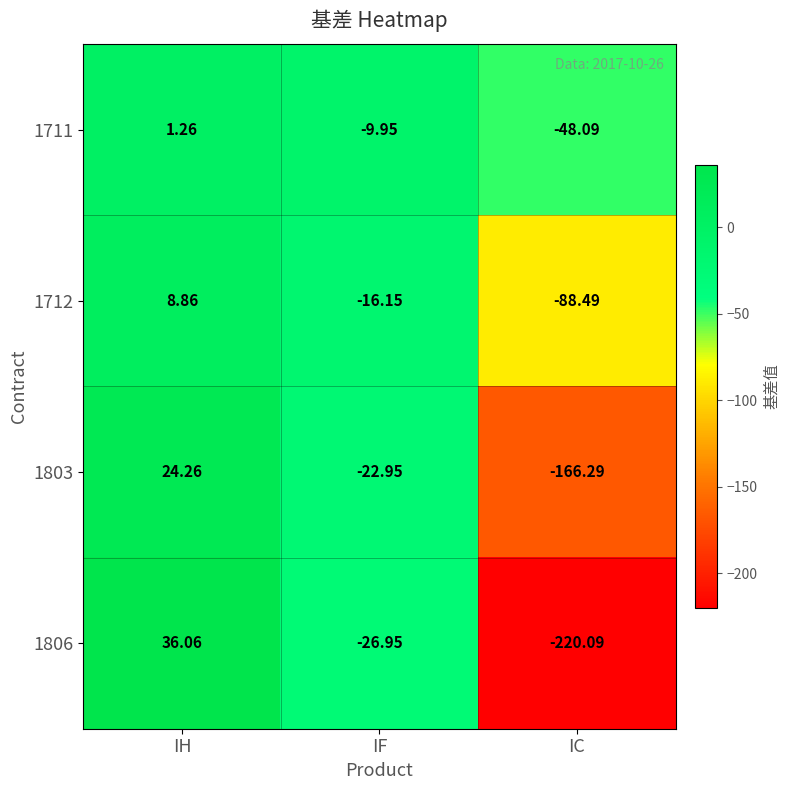

Rank the series at IH from highest to lowest value.

1806, 1803, 1712, 1711